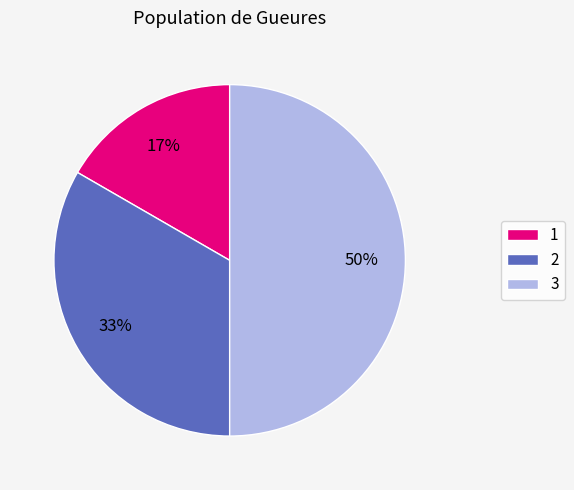

Combined, do 3 and 1 account for over 50%?

Yes